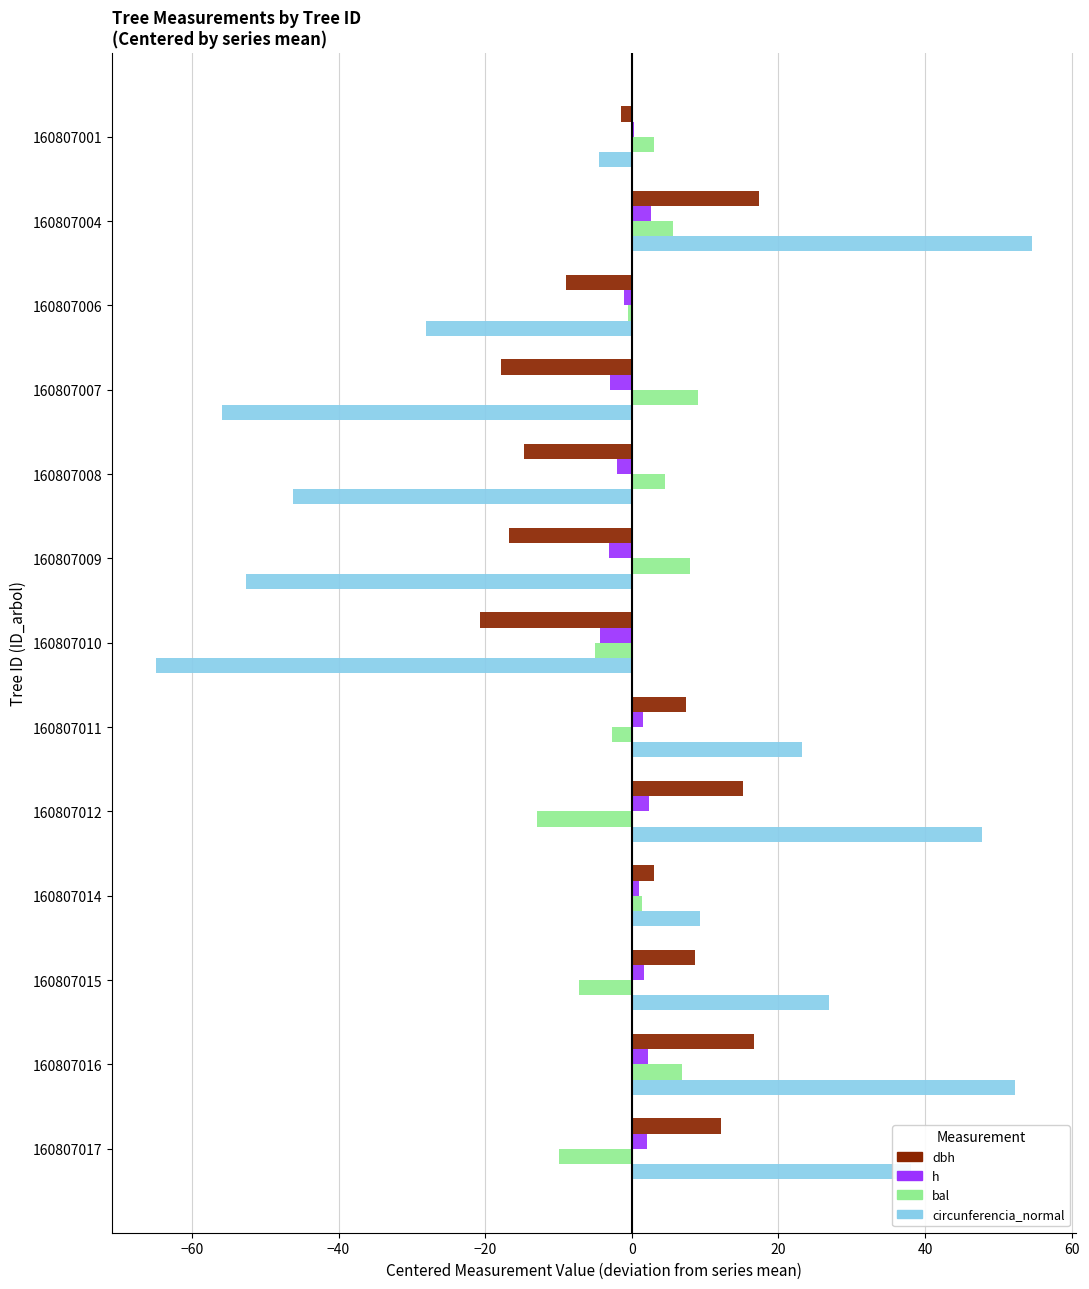

What is the greatest value displayed?

54.6